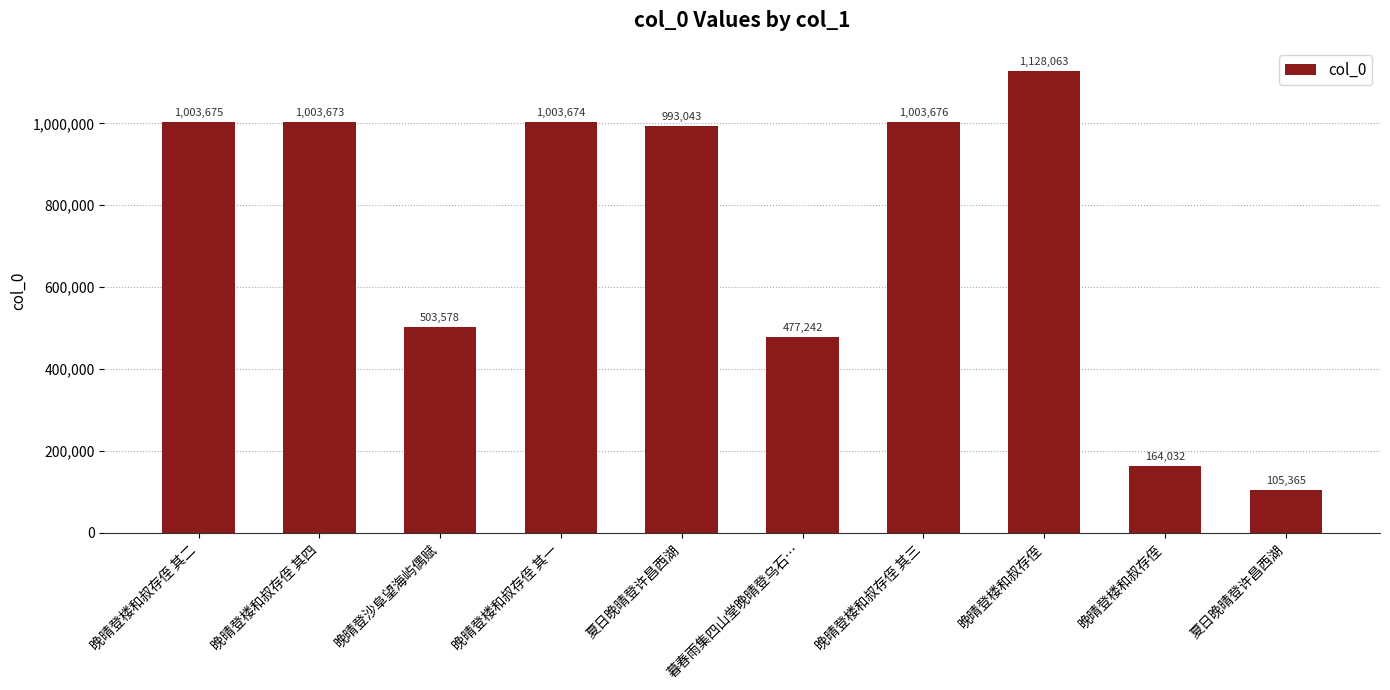

Which label corresponds to the smallest value in the chart?

夏日晚晴登许昌西湖